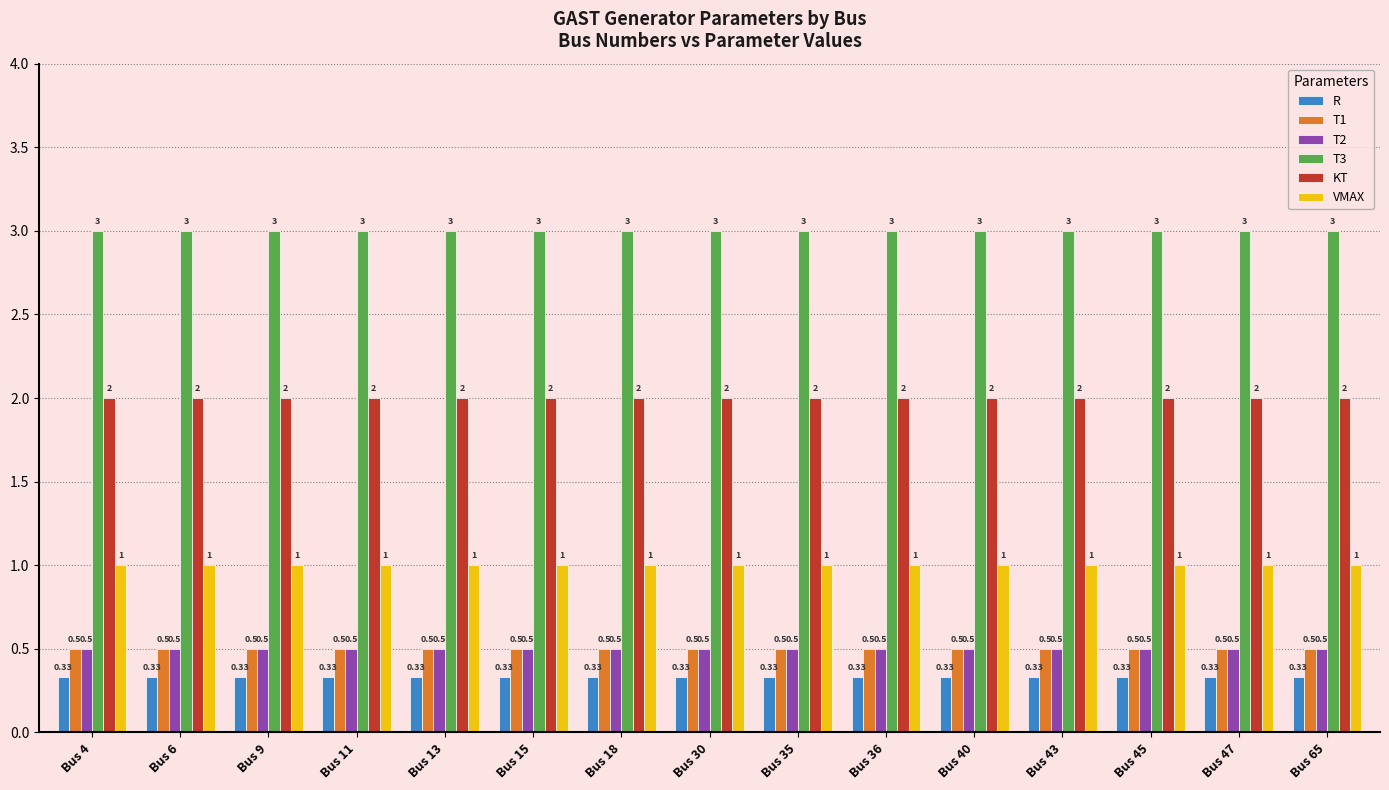

Read the KT value at Bus 36.

2.0